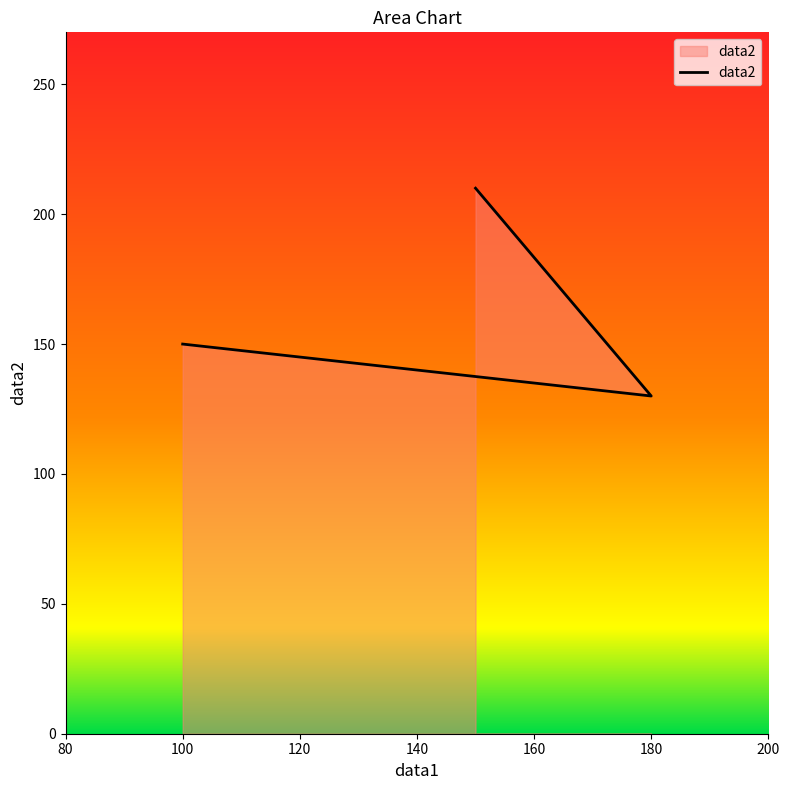

What is the minimum value shown in the chart?

130